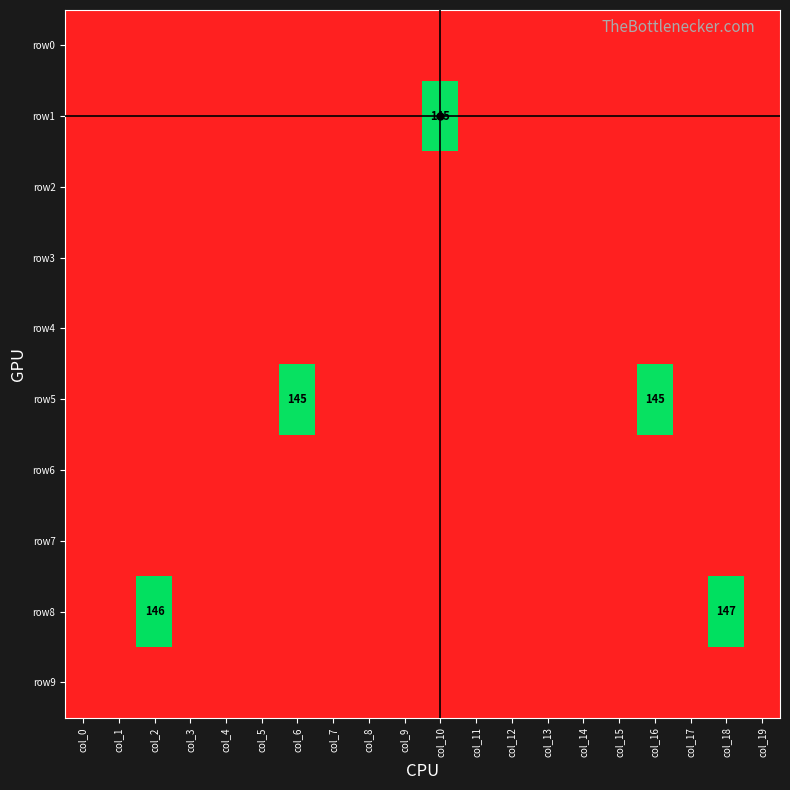

What is the total value across all series at col_16?

136